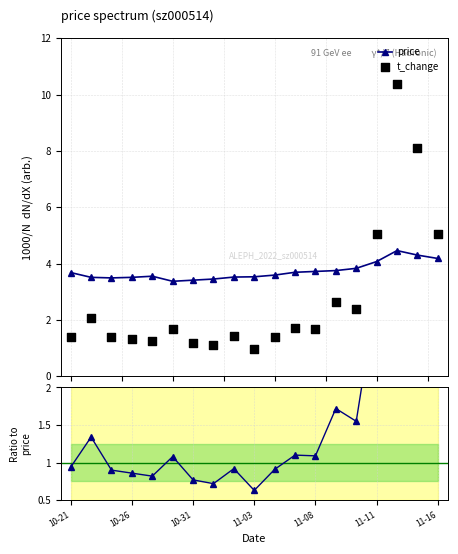

What is the value of the price point at the 14th from the left?

3.8